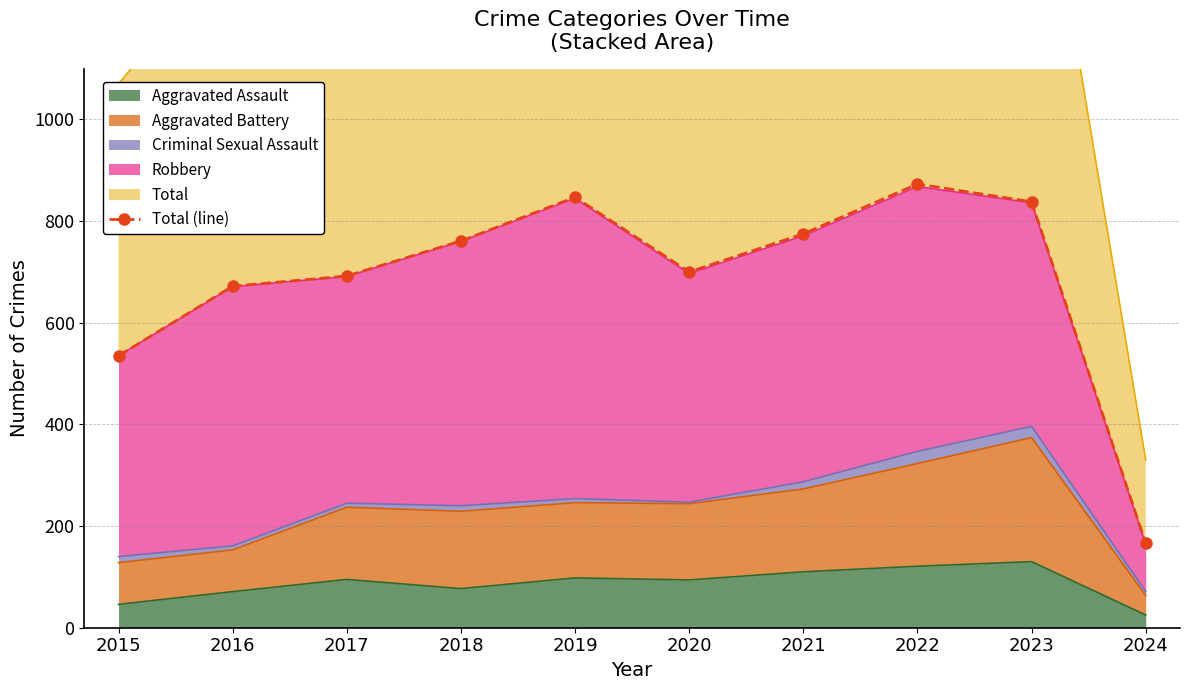

What is the value of the 4th point from the left?

761